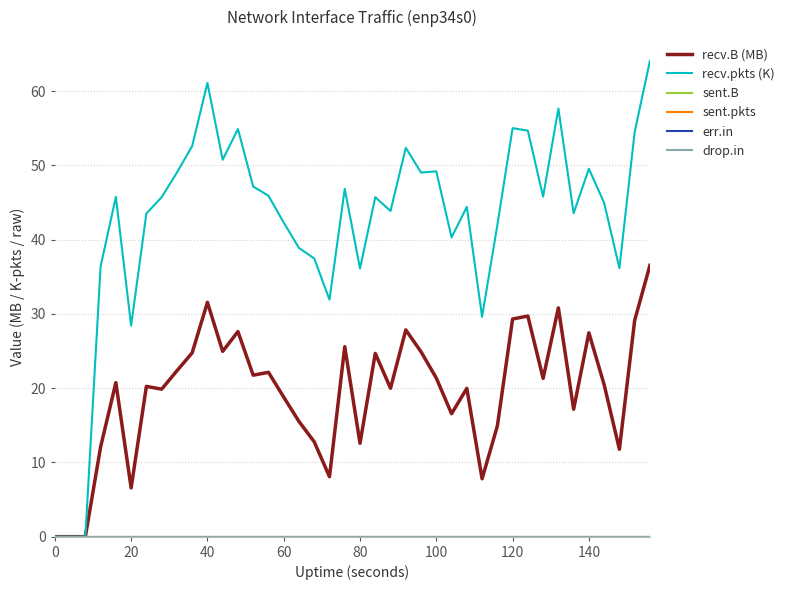

Reading left to right, transcribe all the data shown in this chart.

recv.B (MB): 0.0	0.0	0.0	12.1	20.7	6.6	20.2	19.9	22.3	24.8	31.6	25.0	27.6	21.7	22.1	18.8	15.5	12.8	8.1	25.6	12.6	24.7	20.0	27.9	24.9	21.4	16.6	20.0	7.8	14.9	29.3	29.7	21.3	30.8	17.2	27.5	20.5	11.8	29.1	36.5
recv.pkts (K): 0.0	0.0	0.0	36.4	45.8	28.4	43.5	45.7	49.0	52.6	61.1	50.8	54.9	47.2	45.9	42.3	38.9	37.5	31.9	46.9	36.1	45.7	43.9	52.4	49.1	49.2	40.3	44.4	29.6	42.0	55.0	54.7	45.8	57.7	43.6	49.6	45.0	36.2	54.5	64.1
sent.B: 0.0	0.0	0.0	0.0	0.0	0.0	0.0	0.0	0.0	0.0	0.0	0.0	0.0	0.0	0.0	0.0	0.0	0.0	0.0	0.0	0.0	0.0	0.0	0.0	0.0	0.0	0.0	0.0	0.0	0.0	0.0	0.0	0.0	0.0	0.0	0.0	0.0	0.0	0.0	0.0
sent.pkts: 0.0	0.0	0.0	0.0	0.0	0.0	0.0	0.0	0.0	0.0	0.0	0.0	0.0	0.0	0.0	0.0	0.0	0.0	0.0	0.0	0.0	0.0	0.0	0.0	0.0	0.0	0.0	0.0	0.0	0.0	0.0	0.0	0.0	0.0	0.0	0.0	0.0	0.0	0.0	0.0
err.in: 0.0	0.0	0.0	0.0	0.0	0.0	0.0	0.0	0.0	0.0	0.0	0.0	0.0	0.0	0.0	0.0	0.0	0.0	0.0	0.0	0.0	0.0	0.0	0.0	0.0	0.0	0.0	0.0	0.0	0.0	0.0	0.0	0.0	0.0	0.0	0.0	0.0	0.0	0.0	0.0
drop.in: 0.0	0.0	0.0	0.0	0.0	0.0	0.0	0.0	0.0	0.0	0.0	0.0	0.0	0.0	0.0	0.0	0.0	0.0	0.0	0.0	0.0	0.0	0.0	0.0	0.0	0.0	0.0	0.0	0.0	0.0	0.0	0.0	0.0	0.0	0.0	0.0	0.0	0.0	0.0	0.0